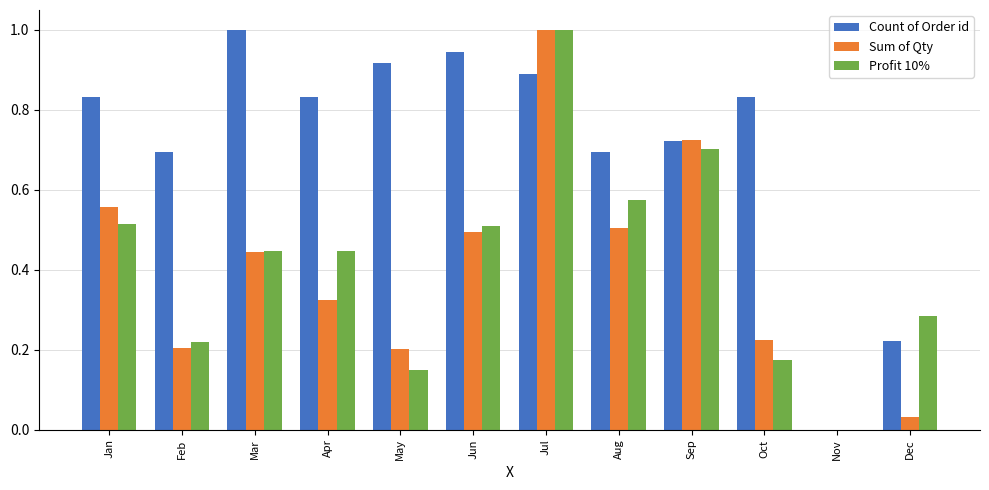

What is the sum of all Count of Order id values?

8.6